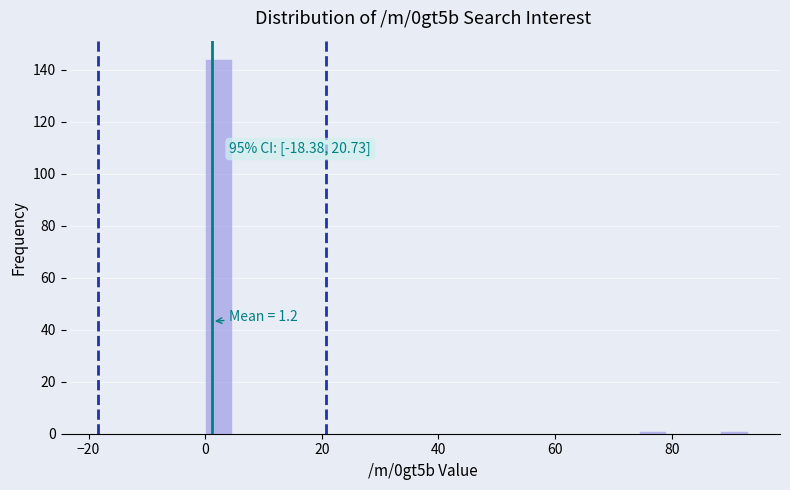

Read against the x-axis, roughly where is the centre of the tallest bar?

2